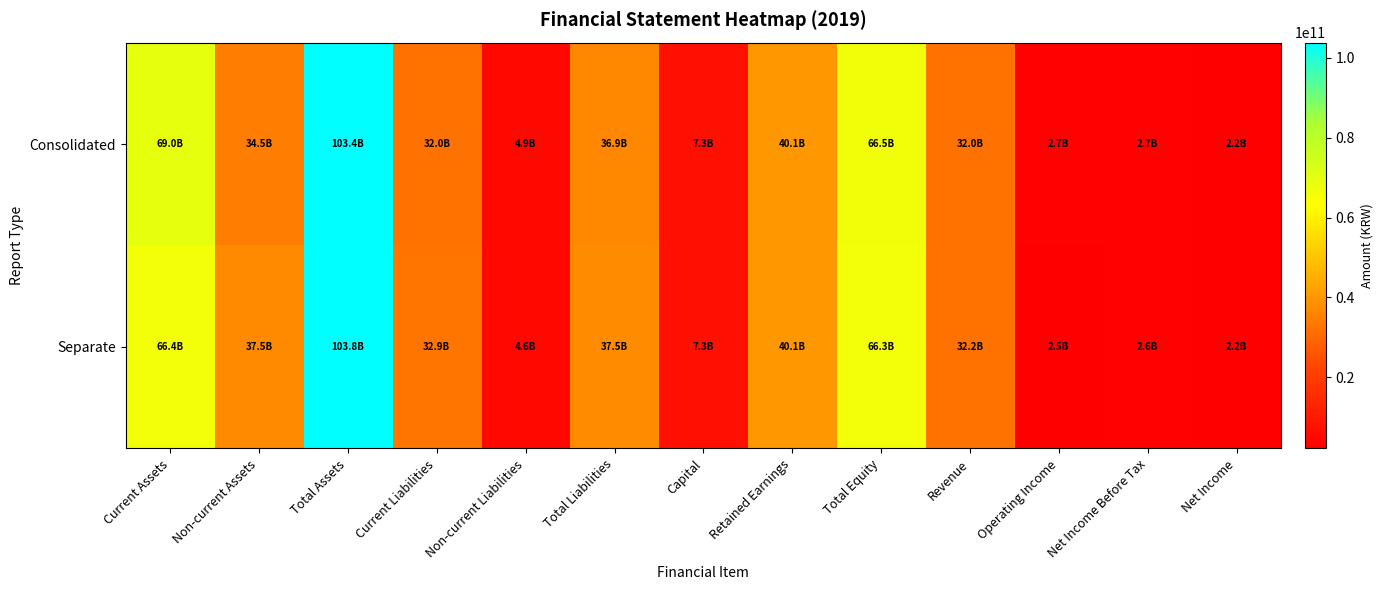

Reading left to right, transcribe all the data shown in this chart.

Consolidated: Current Assets=68963093719	Non-current Assets=34462591155	Total Assets=103425684874	Current Liabilities=31996702313	Non-current Liabilities=4888451893	Total Liabilities=36885154206	Capital=7280666500	Retained Earnings=40086317898	Total Equity=66540530668	Revenue=32013383235	Operating Income=2737027756	Net Income Before Tax=2714933334	Net Income=2237464362
Separate: Current Assets=66356926149	Non-current Assets=37461753596	Total Assets=103818679745	Current Liabilities=32907848234	Non-current Liabilities=4639002137	Total Liabilities=37546850371	Capital=7280666500	Retained Earnings=40086317898	Total Equity=66271829374	Revenue=32170918908	Operating Income=2460417788	Net Income Before Tax=2640090551	Net Income=2163853224